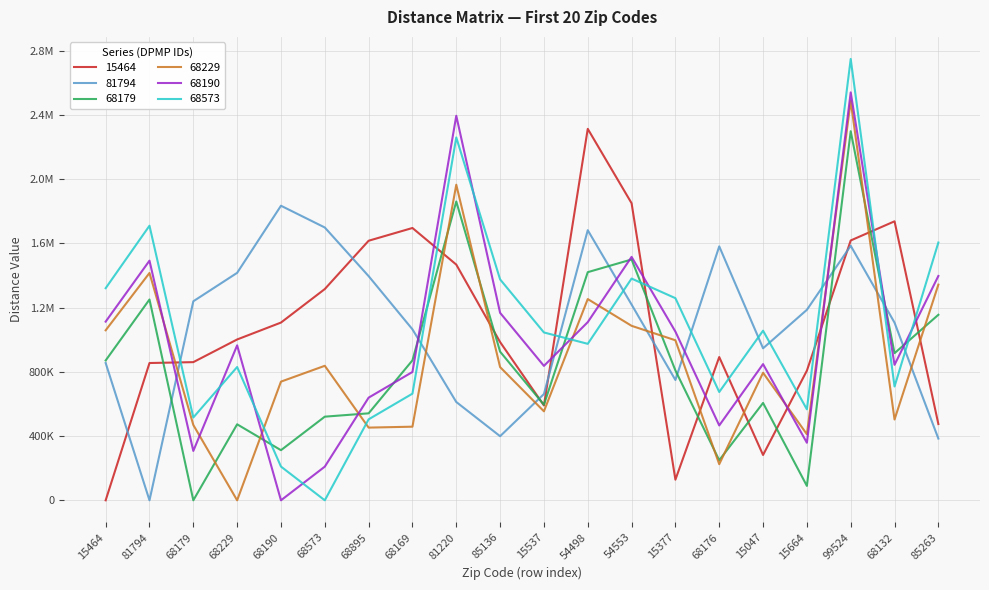

Reading left to right, list all the values displayed in this chart.

15464: 0.0	855105.2	860611.8	1001795.5	1107045.3	1315818.8	1616732.7	1696166.1	1468177.4	985643.6	590782.3	2313594.0	1850476.9	128523.6	892299.0	282376.8	807551.8	1618476.9	1737739.5	475085.3
81794: 855127.1	0.0	1239634.3	1416756.0	1834740.7	1699235.8	1396331.5	1064967.1	612368.8	399224.4	661950.4	1682394.9	1219277.4	749375.4	1581579.9	946814.3	1186574.6	1585305.2	1106540.4	384496.1
68179: 871118.2	1250766.1	0.0	473388.5	312203.4	520977.0	541750.7	871786.3	1861202.0	925914.1	595364.8	1420984.9	1499994.1	808952.2	249788.4	606446.1	89799.6	2298905.5	916431.0	1155513.8
68229: 1058964.3	1415933.8	469311.6	0.0	739198.0	837796.5	452813.2	458570.4	1965733.6	829665.7	554303.4	1253492.3	1086778.2	996798.6	224996.4	794292.5	411506.3	2486751.5	503215.4	1343359.9
68190: 1112939.4	1492587.6	307591.4	965188.1	0.0	209676.1	639412.3	799315.3	2395131.7	1167735.2	837186.2	1109683.7	1516176.7	1050773.7	466331.8	848267.6	358496.8	2540726.6	843960.3	1397335.0
68573: 1321203.9	1710300.3	515855.9	830156.2	210149.4	0.0	504380.7	664283.7	2260100.0	1375999.8	1045450.8	974651.7	1381144.7	1259037.9	674596.4	1056532.1	566761.3	2748991.2	708928.3	1605599.5